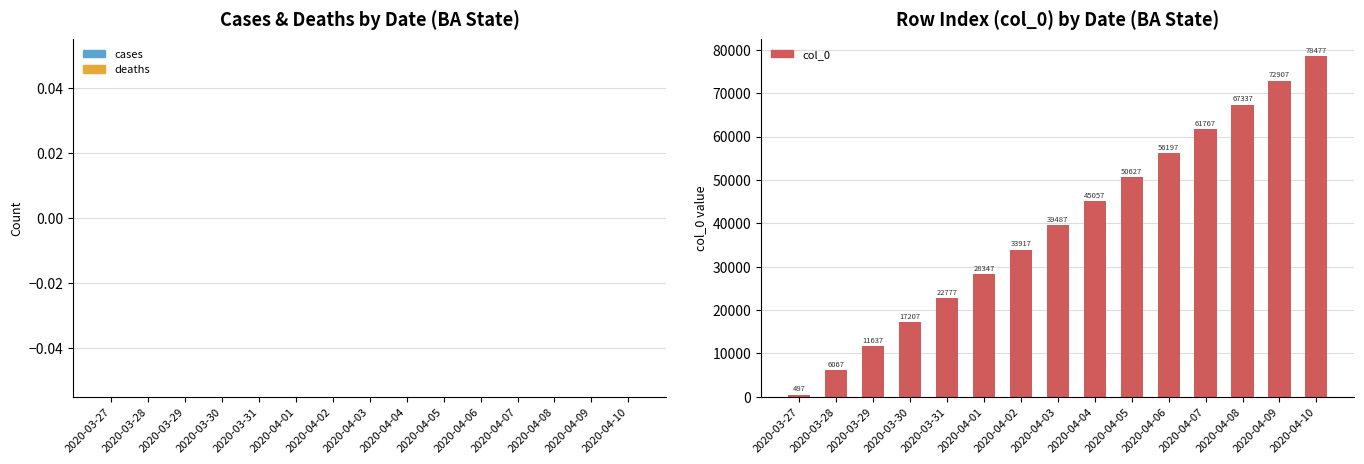

Which has a higher value, 2020-04-09 or 2020-03-27?

2020-04-09